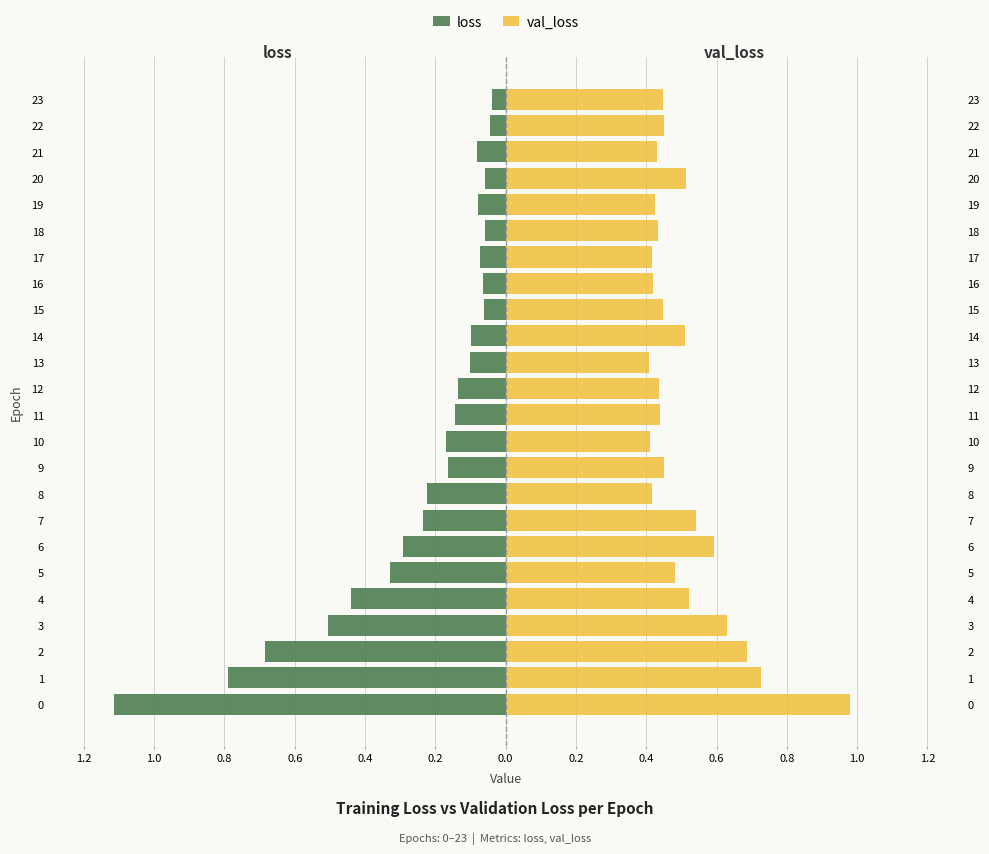

Between 9 and 10, which is larger?

9